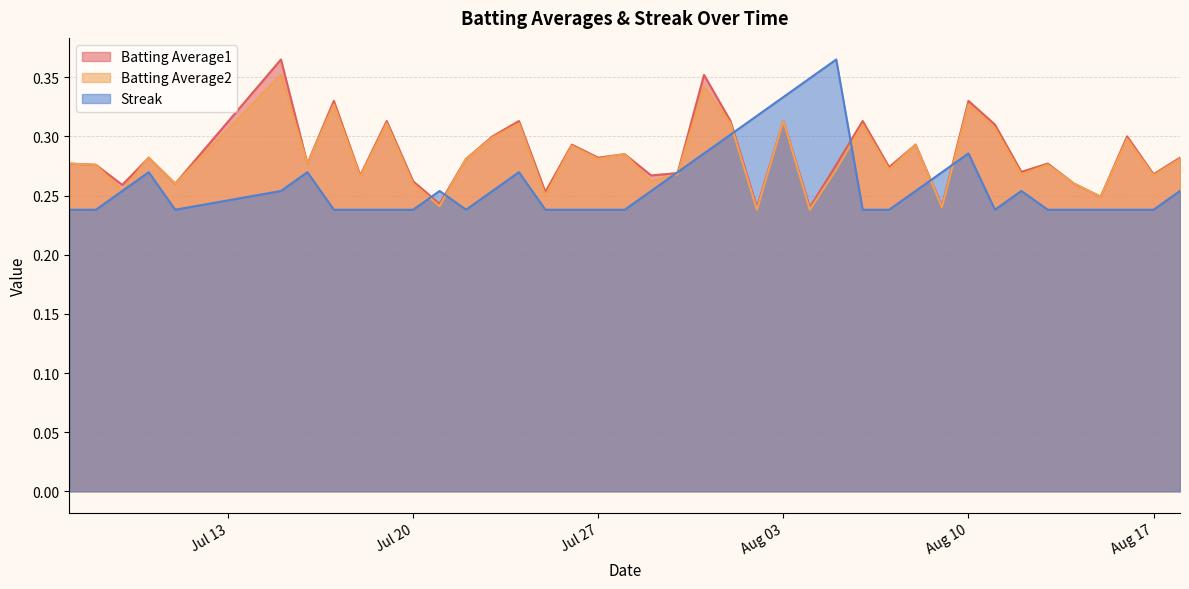

True or false: Batting Average1 and Streak intersect in this chart.

True